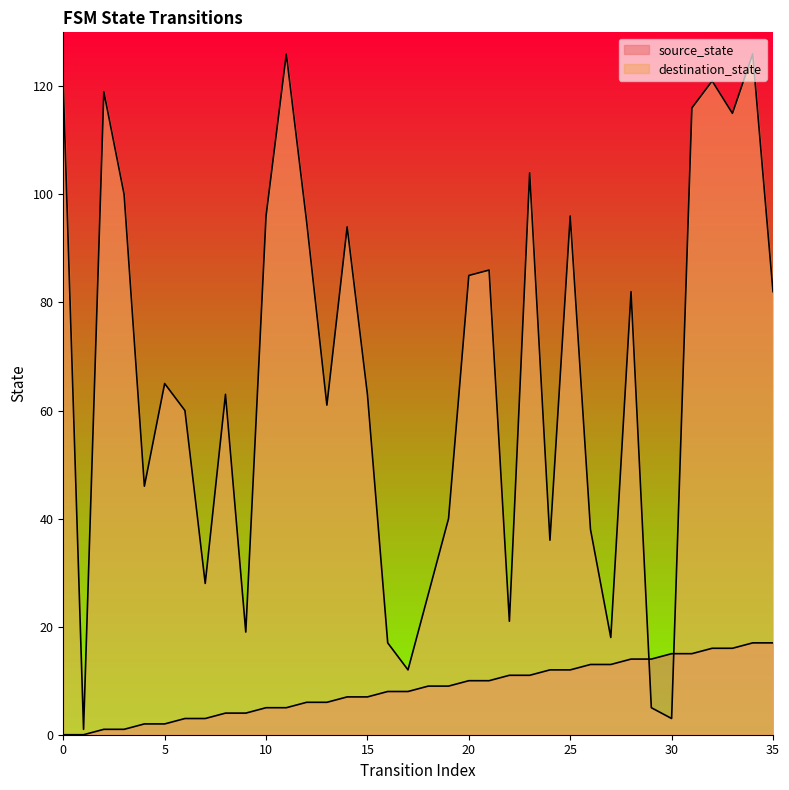

Which series has the widest spread of values?

destination_state